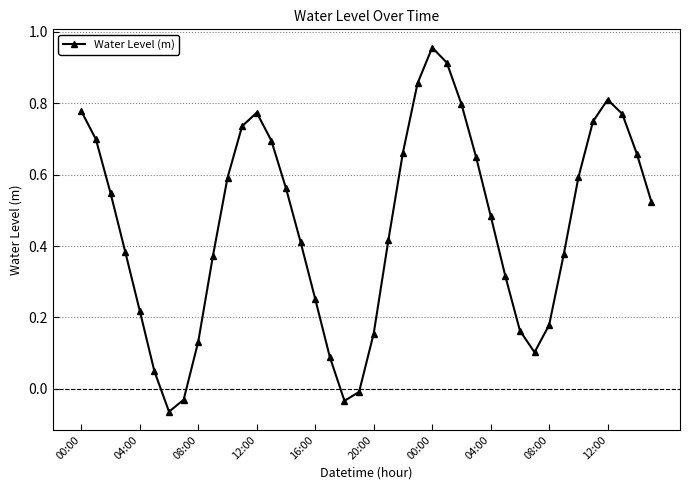

How many interior local peaks (higher than both neighbors) does the data have?

3